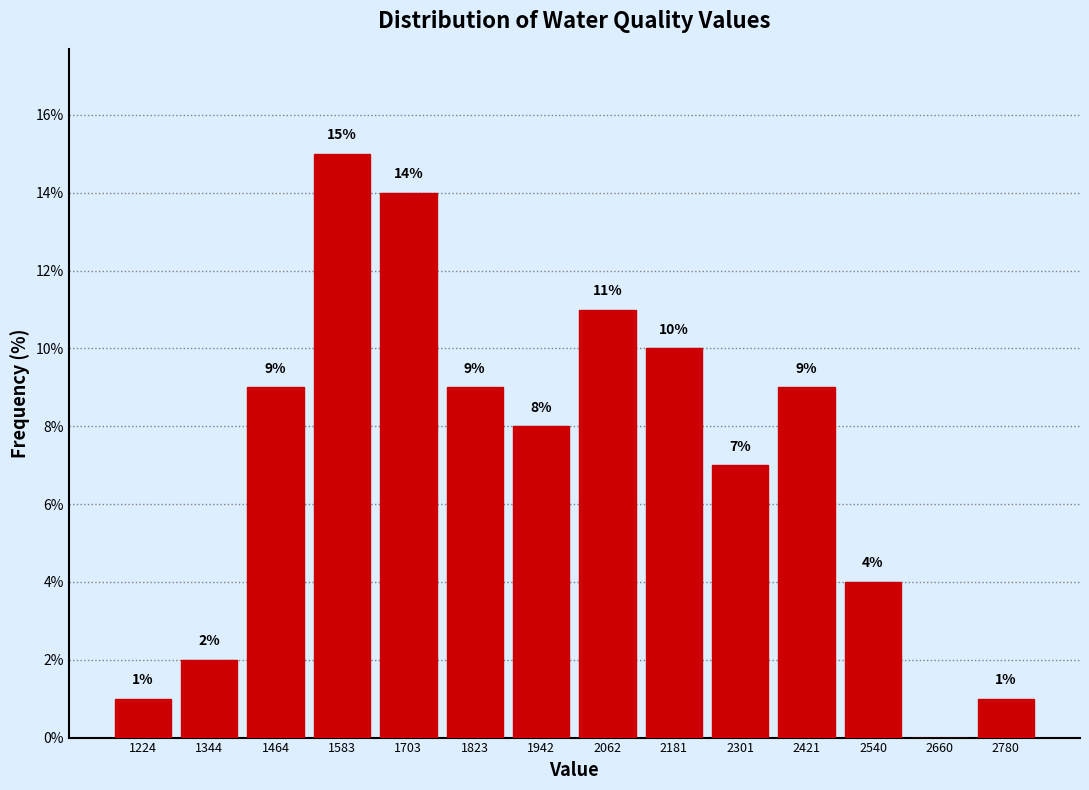

Which range on the x-axis has the tallest bar?

1520 to 1640